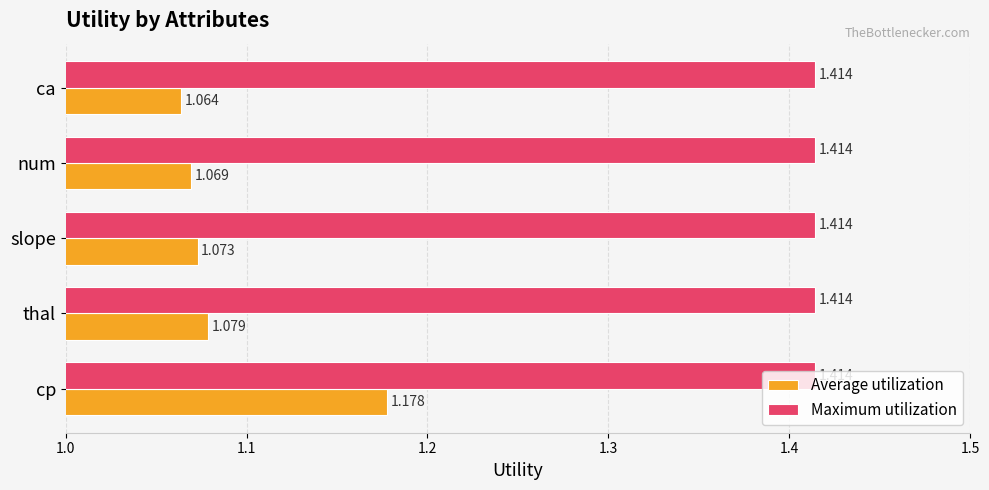

At which category does the chart reach its minimum across all series?

ca